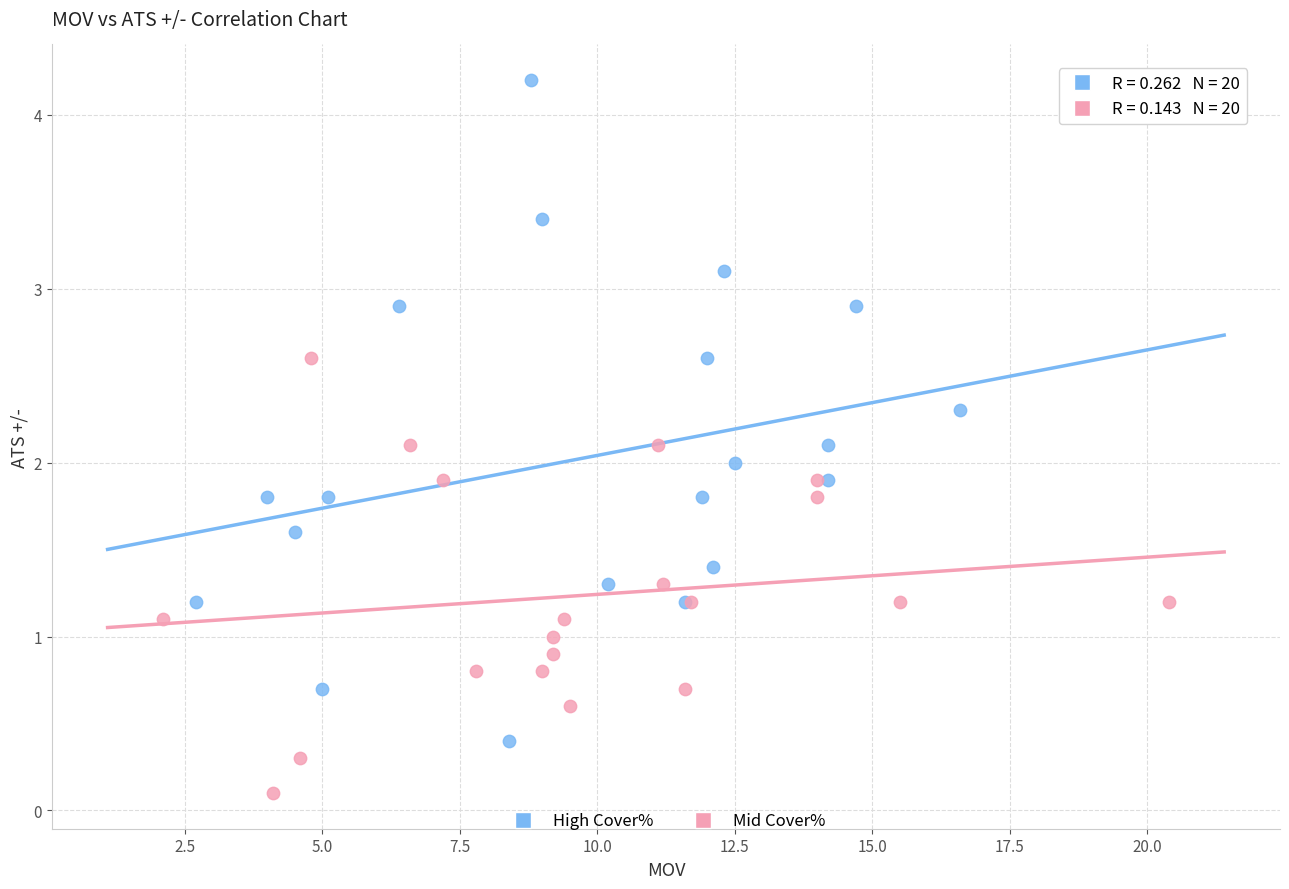

Which series has the widest spread of Y values?

High Cover%